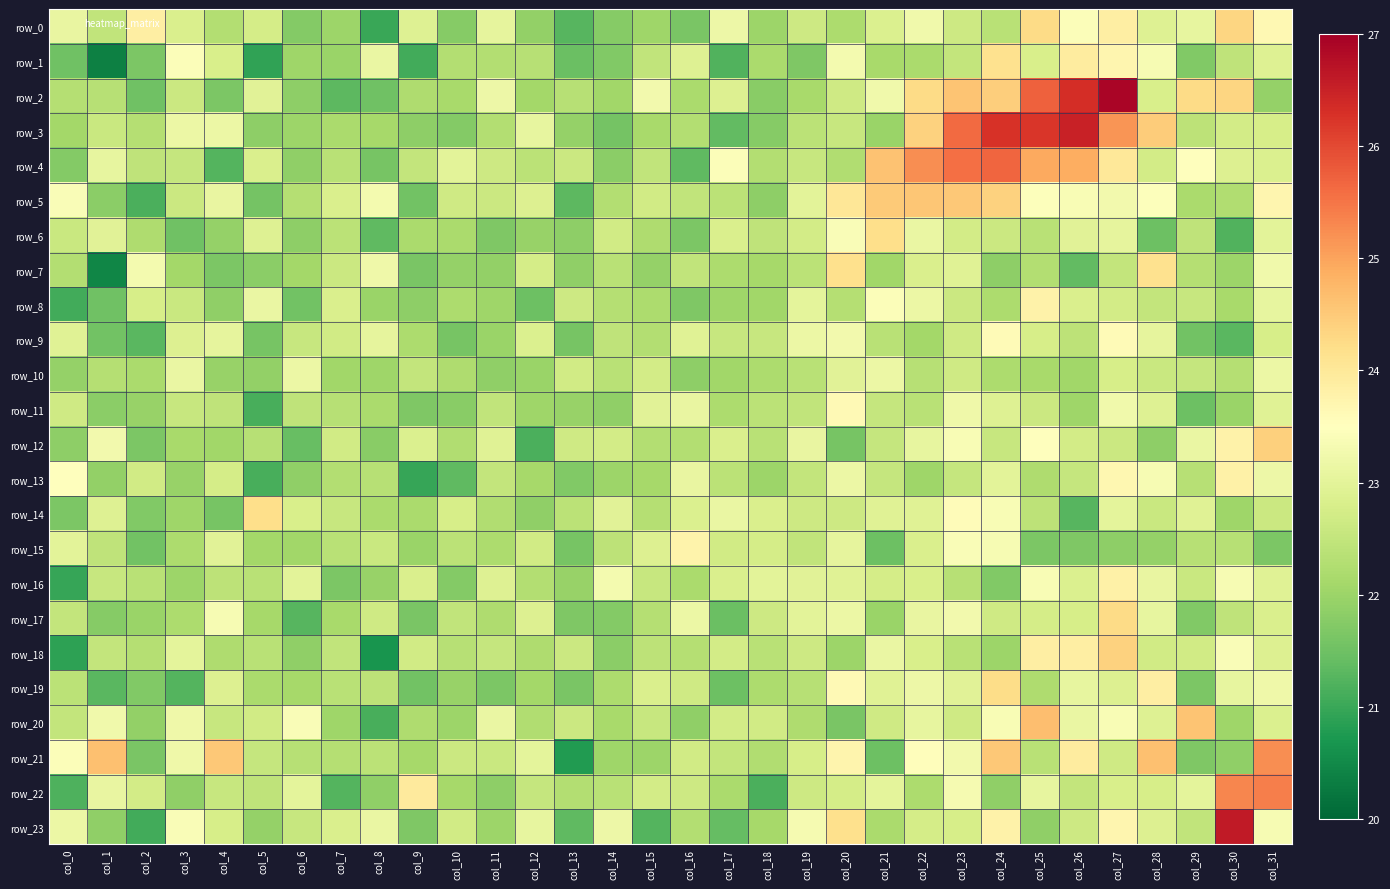

Reading left to right, what are all the values shown in this chart?

row_0: col_0=23.1	col_1=22.5	col_2=23.9	col_3=22.8	col_4=22.3	col_5=22.7	col_6=21.7	col_7=22.0	col_8=21.0	col_9=22.9	col_10=21.8	col_11=23.0	col_12=21.9	col_13=21.3	col_14=21.8	col_15=22.0	col_16=21.6	col_17=23.2	col_18=22.0	col_19=22.6	col_20=22.2	col_21=22.9	col_22=23.3	col_23=22.6	col_24=22.4	col_25=24.3	col_26=23.4	col_27=23.9	col_28=22.9	col_29=23.1	col_30=24.3	col_31=23.7
row_1: col_0=21.5	col_1=20.4	col_2=21.6	col_3=23.4	col_4=22.8	col_5=20.9	col_6=22.0	col_7=22.0	col_8=23.1	col_9=21.1	col_10=22.3	col_11=22.3	col_12=22.3	col_13=21.5	col_14=21.7	col_15=22.5	col_16=22.9	col_17=21.2	col_18=22.2	col_19=21.7	col_20=23.3	col_21=22.1	col_22=22.2	col_23=22.5	col_24=24.1	col_25=22.8	col_26=23.9	col_27=23.7	col_28=23.3	col_29=21.7	col_30=22.5	col_31=22.9
row_2: col_0=22.3	col_1=22.3	col_2=21.5	col_3=22.6	col_4=21.6	col_5=23.0	col_6=21.9	col_7=21.3	col_8=21.5	col_9=22.2	col_10=22.1	col_11=23.2	col_12=22.1	col_13=22.3	col_14=22.1	col_15=23.3	col_16=22.2	col_17=22.9	col_18=21.8	col_19=22.2	col_20=22.7	col_21=23.2	col_22=24.2	col_23=24.6	col_24=24.4	col_25=25.7	col_26=26.3	col_27=26.9	col_28=22.8	col_29=24.2	col_30=24.3	col_31=21.9
row_3: col_0=22.1	col_1=22.6	col_2=22.3	col_3=23.1	col_4=23.1	col_5=21.8	col_6=22.0	col_7=22.2	col_8=22.1	col_9=21.8	col_10=21.7	col_11=22.3	col_12=23.1	col_13=21.9	col_14=21.6	col_15=22.1	col_16=22.3	col_17=21.4	col_18=21.8	col_19=22.4	col_20=22.6	col_21=22.0	col_22=24.4	col_23=25.6	col_24=26.3	col_25=26.2	col_26=26.5	col_27=25.2	col_28=24.5	col_29=22.4	col_30=22.7	col_31=22.8
row_4: col_0=21.7	col_1=23.1	col_2=22.4	col_3=22.5	col_4=21.3	col_5=22.8	col_6=21.9	col_7=22.4	col_8=21.6	col_9=22.5	col_10=23.0	col_11=22.6	col_12=22.4	col_13=22.6	col_14=21.8	col_15=22.5	col_16=21.3	col_17=23.4	col_18=22.3	col_19=22.6	col_20=22.3	col_21=24.6	col_22=25.2	col_23=25.6	col_24=25.7	col_25=24.9	col_26=24.9	col_27=24.0	col_28=22.7	col_29=23.5	col_30=22.9	col_31=22.9
row_5: col_0=23.4	col_1=21.8	col_2=21.2	col_3=22.6	col_4=23.1	col_5=21.6	col_6=22.3	col_7=22.8	col_8=23.3	col_9=21.6	col_10=22.7	col_11=22.6	col_12=22.9	col_13=21.3	col_14=22.3	col_15=22.7	col_16=22.5	col_17=22.4	col_18=21.9	col_19=23.0	col_20=24.0	col_21=24.5	col_22=24.6	col_23=24.5	col_24=24.4	col_25=23.4	col_26=23.4	col_27=23.3	col_28=23.5	col_29=22.2	col_30=22.3	col_31=23.7
row_6: col_0=22.6	col_1=23.0	col_2=22.2	col_3=21.5	col_4=21.9	col_5=22.9	col_6=21.8	col_7=22.4	col_8=21.4	col_9=22.2	col_10=22.2	col_11=21.7	col_12=22.0	col_13=21.8	col_14=22.7	col_15=22.2	col_16=21.7	col_17=22.8	col_18=22.5	col_19=22.7	col_20=23.4	col_21=24.2	col_22=23.1	col_23=22.7	col_24=22.6	col_25=22.4	col_26=23.0	col_27=23.0	col_28=21.5	col_29=22.4	col_30=21.2	col_31=23.0
row_7: col_0=22.3	col_1=20.5	col_2=23.3	col_3=22.1	col_4=21.6	col_5=21.8	col_6=22.1	col_7=22.6	col_8=23.2	col_9=21.6	col_10=21.9	col_11=21.9	col_12=22.7	col_13=21.9	col_14=22.4	col_15=21.9	col_16=22.5	col_17=22.2	col_18=22.1	col_19=22.4	col_20=24.2	col_21=22.1	col_22=22.8	col_23=22.9	col_24=21.8	col_25=22.3	col_26=21.4	col_27=22.5	col_28=24.1	col_29=22.3	col_30=22.0	col_31=23.2
row_8: col_0=21.1	col_1=21.5	col_2=22.8	col_3=22.6	col_4=21.9	col_5=23.1	col_6=21.6	col_7=22.8	col_8=22.0	col_9=21.9	col_10=22.2	col_11=22.0	col_12=21.5	col_13=22.6	col_14=22.3	col_15=22.2	col_16=21.7	col_17=22.0	col_18=22.1	col_19=23.0	col_20=22.3	col_21=23.4	col_22=23.2	col_23=22.6	col_24=22.2	col_25=23.8	col_26=22.8	col_27=22.7	col_28=22.5	col_29=22.6	col_30=22.2	col_31=23.1
row_9: col_0=22.9	col_1=21.6	col_2=21.3	col_3=22.9	col_4=23.0	col_5=21.6	col_6=22.6	col_7=22.7	col_8=23.0	col_9=22.2	col_10=21.6	col_11=22.0	col_12=22.9	col_13=21.6	col_14=22.5	col_15=22.3	col_16=23.0	col_17=22.6	col_18=22.6	col_19=23.2	col_20=23.3	col_21=22.4	col_22=22.1	col_23=22.7	col_24=23.6	col_25=22.8	col_26=22.4	col_27=23.6	col_28=23.0	col_29=21.6	col_30=21.3	col_31=22.8
row_10: col_0=21.9	col_1=22.3	col_2=22.2	col_3=23.1	col_4=22.0	col_5=21.9	col_6=23.2	col_7=22.1	col_8=22.0	col_9=22.5	col_10=22.2	col_11=21.9	col_12=22.0	col_13=22.7	col_14=22.4	col_15=22.7	col_16=21.8	col_17=22.1	col_18=22.2	col_19=22.4	col_20=23.0	col_21=23.2	col_22=22.3	col_23=22.7	col_24=22.2	col_25=22.2	col_26=22.1	col_27=22.8	col_28=22.6	col_29=22.5	col_30=22.3	col_31=23.2
row_11: col_0=22.7	col_1=21.8	col_2=21.9	col_3=22.6	col_4=22.4	col_5=21.1	col_6=22.4	col_7=22.3	col_8=22.2	col_9=21.7	col_10=21.8	col_11=22.5	col_12=22.0	col_13=21.9	col_14=21.9	col_15=23.0	col_16=23.1	col_17=22.2	col_18=22.4	col_19=22.5	col_20=23.6	col_21=22.5	col_22=22.4	col_23=23.2	col_24=22.9	col_25=22.6	col_26=22.0	col_27=23.2	col_28=22.9	col_29=21.5	col_30=22.0	col_31=22.9
row_12: col_0=21.8	col_1=23.3	col_2=21.7	col_3=22.1	col_4=22.1	col_5=22.3	col_6=21.4	col_7=22.7	col_8=21.8	col_9=22.9	col_10=22.3	col_11=22.9	col_12=21.2	col_13=22.7	col_14=22.7	col_15=22.3	col_16=22.3	col_17=22.8	col_18=22.4	col_19=23.1	col_20=21.6	col_21=22.5	col_22=23.1	col_23=23.4	col_24=22.5	col_25=23.5	col_26=22.7	col_27=22.6	col_28=21.8	col_29=23.1	col_30=23.8	col_31=24.4
row_13: col_0=23.5	col_1=21.9	col_2=22.7	col_3=22.0	col_4=22.8	col_5=21.1	col_6=21.9	col_7=22.3	col_8=22.3	col_9=21.0	col_10=21.3	col_11=22.5	col_12=22.1	col_13=21.7	col_14=22.0	col_15=22.1	col_16=23.1	col_17=22.4	col_18=22.0	col_19=22.5	col_20=23.2	col_21=22.5	col_22=22.0	col_23=22.5	col_24=23.0	col_25=22.2	col_26=22.5	col_27=23.7	col_28=23.4	col_29=22.3	col_30=23.8	col_31=23.2
row_14: col_0=21.6	col_1=22.9	col_2=21.7	col_3=22.0	col_4=21.6	col_5=24.2	col_6=22.8	col_7=22.6	col_8=22.2	col_9=22.2	col_10=22.8	col_11=22.3	col_12=21.9	col_13=22.4	col_14=23.0	col_15=22.3	col_16=22.8	col_17=23.1	col_18=22.8	col_19=22.6	col_20=22.6	col_21=22.9	col_22=22.9	col_23=23.6	col_24=23.4	col_25=22.4	col_26=21.3	col_27=23.0	col_28=22.6	col_29=22.9	col_30=22.0	col_31=22.6
row_15: col_0=23.0	col_1=22.4	col_2=21.5	col_3=22.2	col_4=23.0	col_5=22.1	col_6=22.1	col_7=22.4	col_8=22.6	col_9=22.0	col_10=22.4	col_11=22.2	col_12=22.7	col_13=21.6	col_14=22.4	col_15=22.9	col_16=23.8	col_17=22.7	col_18=22.7	col_19=22.5	col_20=23.0	col_21=21.5	col_22=22.8	col_23=23.4	col_24=23.4	col_25=21.7	col_26=21.7	col_27=21.8	col_28=21.9	col_29=22.3	col_30=22.3	col_31=21.7
row_16: col_0=21.0	col_1=22.6	col_2=22.4	col_3=22.0	col_4=22.4	col_5=22.4	col_6=23.0	col_7=21.7	col_8=21.9	col_9=22.8	col_10=21.7	col_11=22.9	col_12=22.3	col_13=22.0	col_14=23.3	col_15=22.6	col_16=22.2	col_17=22.8	col_18=23.0	col_19=23.0	col_20=22.9	col_21=22.7	col_22=22.8	col_23=22.3	col_24=21.7	col_25=23.4	col_26=22.8	col_27=23.8	col_28=23.1	col_29=22.6	col_30=23.3	col_31=22.9
row_17: col_0=22.5	col_1=21.8	col_2=22.0	col_3=22.2	col_4=23.3	col_5=22.1	col_6=21.3	col_7=22.2	col_8=22.7	col_9=21.6	col_10=22.5	col_11=22.2	col_12=22.9	col_13=21.7	col_14=21.7	col_15=22.3	col_16=23.2	col_17=21.5	col_18=22.6	col_19=23.0	col_20=23.2	col_21=22.0	col_22=23.1	col_23=23.3	col_24=22.7	col_25=22.7	col_26=22.8	col_27=24.2	col_28=23.1	col_29=21.7	col_30=22.5	col_31=22.8
row_18: col_0=20.9	col_1=22.5	col_2=22.3	col_3=23.0	col_4=22.2	col_5=22.4	col_6=21.9	col_7=22.5	col_8=20.7	col_9=22.7	col_10=22.3	col_11=22.5	col_12=22.2	col_13=22.6	col_14=21.8	col_15=22.4	col_16=22.3	col_17=22.7	col_18=22.4	col_19=22.6	col_20=22.0	col_21=23.1	col_22=22.8	col_23=22.4	col_24=22.0	col_25=23.9	col_26=23.9	col_27=24.4	col_28=22.7	col_29=22.7	col_30=23.4	col_31=22.9
row_19: col_0=22.4	col_1=21.3	col_2=21.7	col_3=21.2	col_4=22.9	col_5=22.2	col_6=22.1	col_7=22.4	col_8=22.4	col_9=21.6	col_10=21.9	col_11=21.6	col_12=22.1	col_13=21.6	col_14=22.2	col_15=22.8	col_16=22.7	col_17=21.5	col_18=22.2	col_19=22.3	col_20=23.6	col_21=22.9	col_22=23.2	col_23=23.0	col_24=24.2	col_25=22.2	col_26=23.1	col_27=22.9	col_28=23.9	col_29=21.7	col_30=23.1	col_31=23.2
row_20: col_0=22.5	col_1=23.2	col_2=21.9	col_3=23.2	col_4=22.5	col_5=22.7	col_6=23.4	col_7=22.0	col_8=21.1	col_9=22.2	col_10=22.0	col_11=23.1	col_12=22.2	col_13=22.6	col_14=22.2	col_15=22.5	col_16=21.9	col_17=22.7	col_18=22.7	col_19=22.2	col_20=21.6	col_21=22.7	col_22=23.1	col_23=22.7	col_24=23.4	col_25=24.7	col_26=23.1	col_27=23.4	col_28=22.9	col_29=24.6	col_30=22.0	col_31=22.9
row_21: col_0=23.4	col_1=24.6	col_2=21.6	col_3=23.2	col_4=24.5	col_5=22.5	col_6=22.4	col_7=22.3	col_8=22.4	col_9=22.1	col_10=22.6	col_11=22.6	col_12=23.0	col_13=20.8	col_14=22.0	col_15=22.0	col_16=22.7	col_17=22.5	col_18=22.3	col_19=22.8	col_20=23.7	col_21=21.5	col_22=23.5	col_23=23.3	col_24=24.5	col_25=22.4	col_26=23.9	col_27=22.7	col_28=24.6	col_29=21.7	col_30=21.9	col_31=25.2
row_22: col_0=21.2	col_1=23.1	col_2=22.7	col_3=21.9	col_4=22.6	col_5=22.4	col_6=23.0	col_7=21.3	col_8=21.9	col_9=24.0	col_10=22.1	col_11=21.9	col_12=22.5	col_13=22.3	col_14=22.4	col_15=22.7	col_16=22.6	col_17=22.2	col_18=21.2	col_19=22.6	col_20=22.7	col_21=23.0	col_22=22.2	col_23=23.3	col_24=21.9	col_25=23.1	col_26=22.5	col_27=22.8	col_28=22.8	col_29=23.0	col_30=25.3	col_31=25.4
row_23: col_0=23.2	col_1=21.9	col_2=21.1	col_3=23.4	col_4=22.8	col_5=21.9	col_6=22.5	col_7=22.8	col_8=23.1	col_9=21.7	col_10=22.7	col_11=22.0	col_12=23.1	col_13=21.4	col_14=23.2	col_15=21.2	col_16=22.3	col_17=21.4	col_18=22.1	col_19=23.3	col_20=24.2	col_21=22.2	col_22=22.7	col_23=22.8	col_24=23.8	col_25=21.9	col_26=22.6	col_27=23.7	col_28=22.9	col_29=22.5	col_30=26.6	col_31=23.3